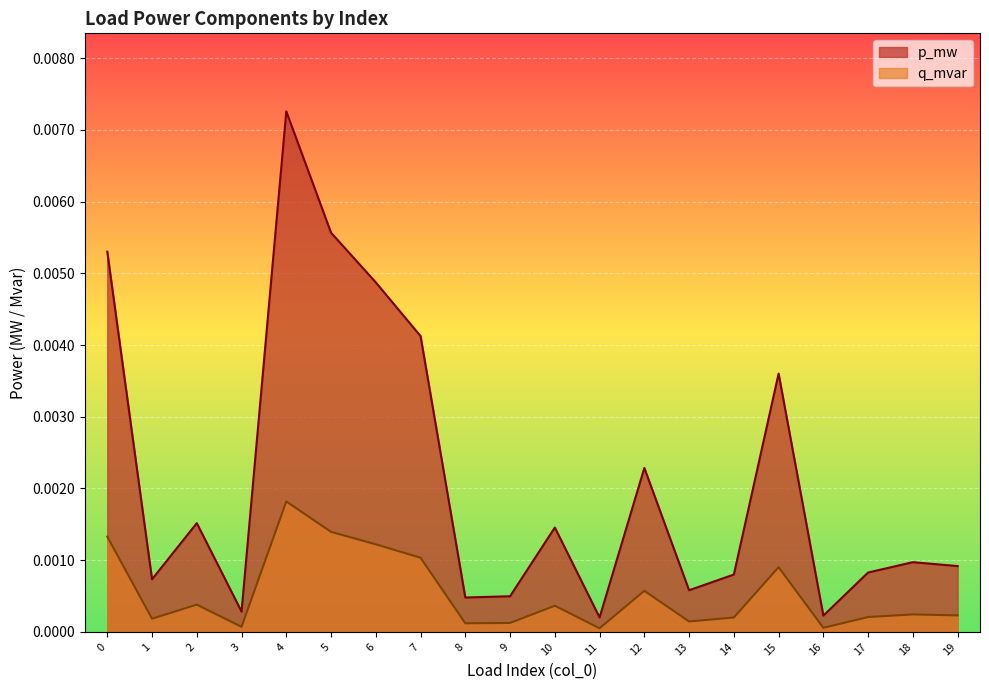

Rank the series by their average value, from lowest to highest.

q_mvar, p_mw